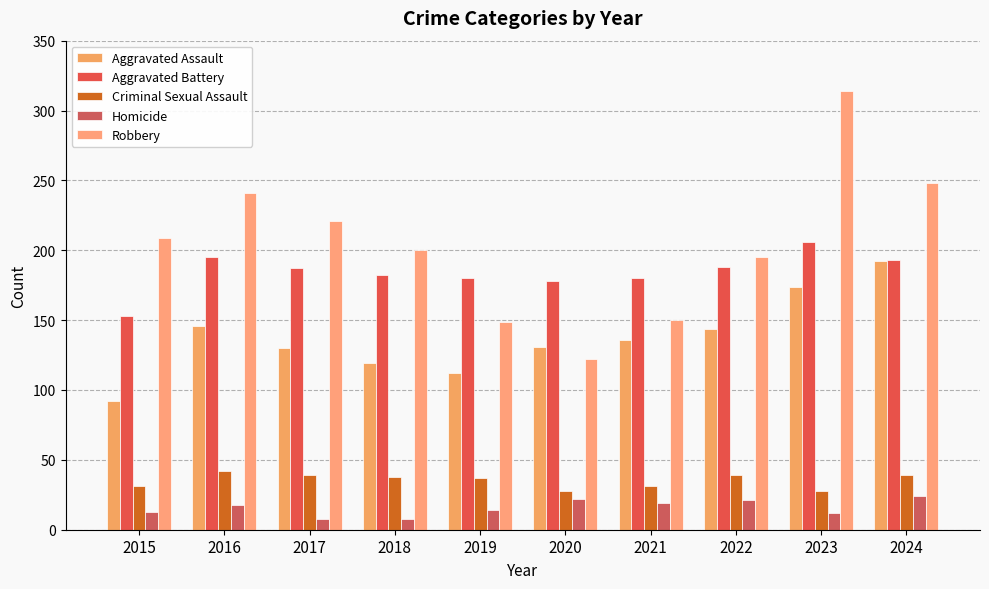

True or false: Criminal Sexual Assault has a value of 39 at 2017.

True